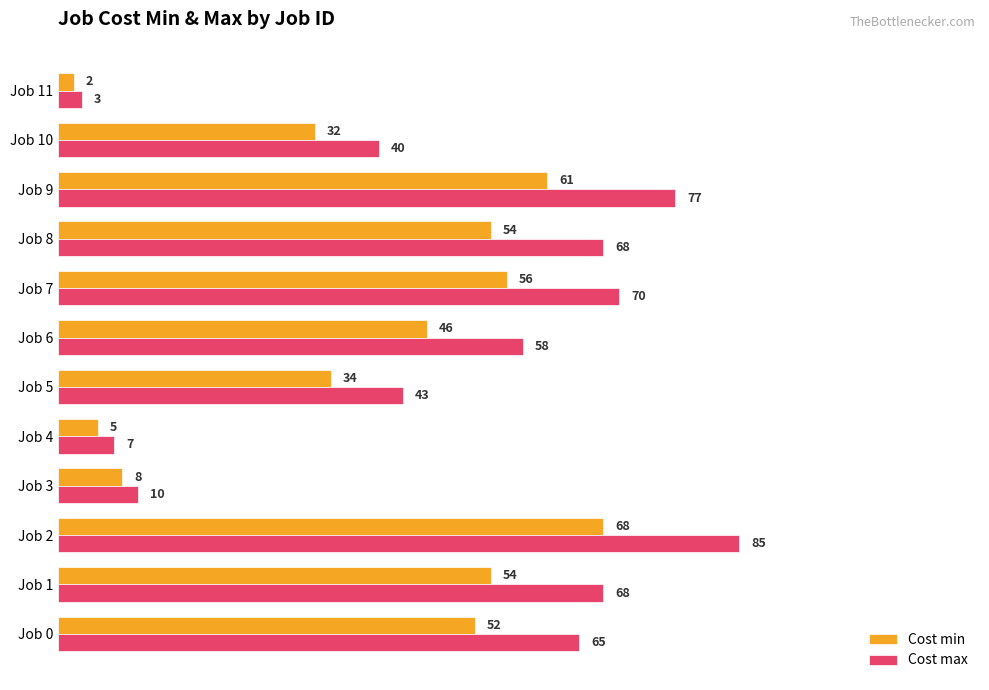

List the series in order of their peak value, highest first.

Cost max, Cost min